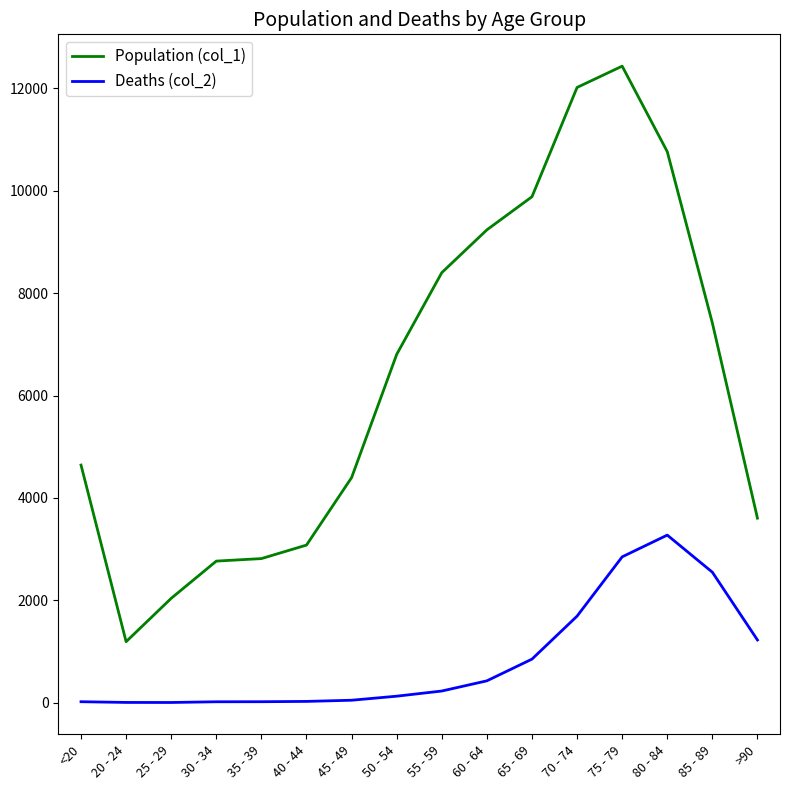

True or false: Population (col_1) and Deaths (col_2) cross at least once.

False